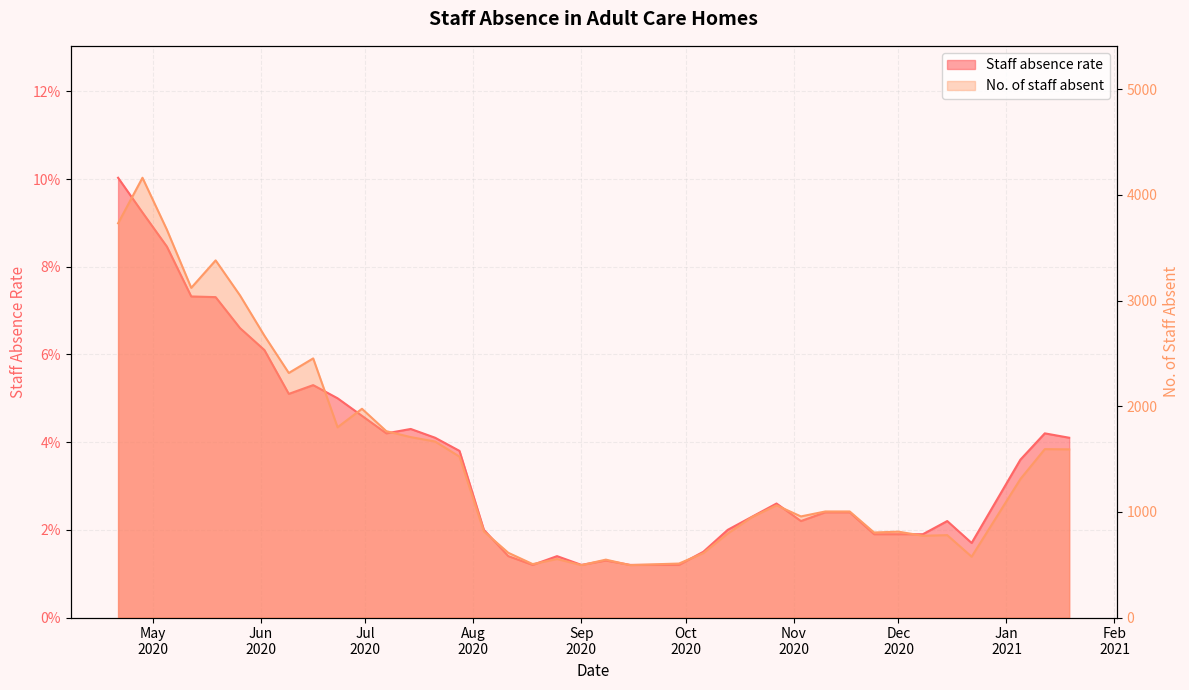

At how many categories does at least one series exceed 2779?

6